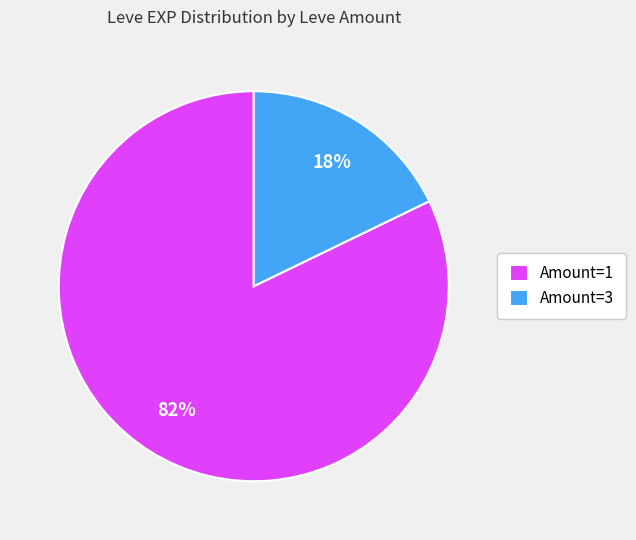

What is the largest slice in the pie chart?

Amount=1